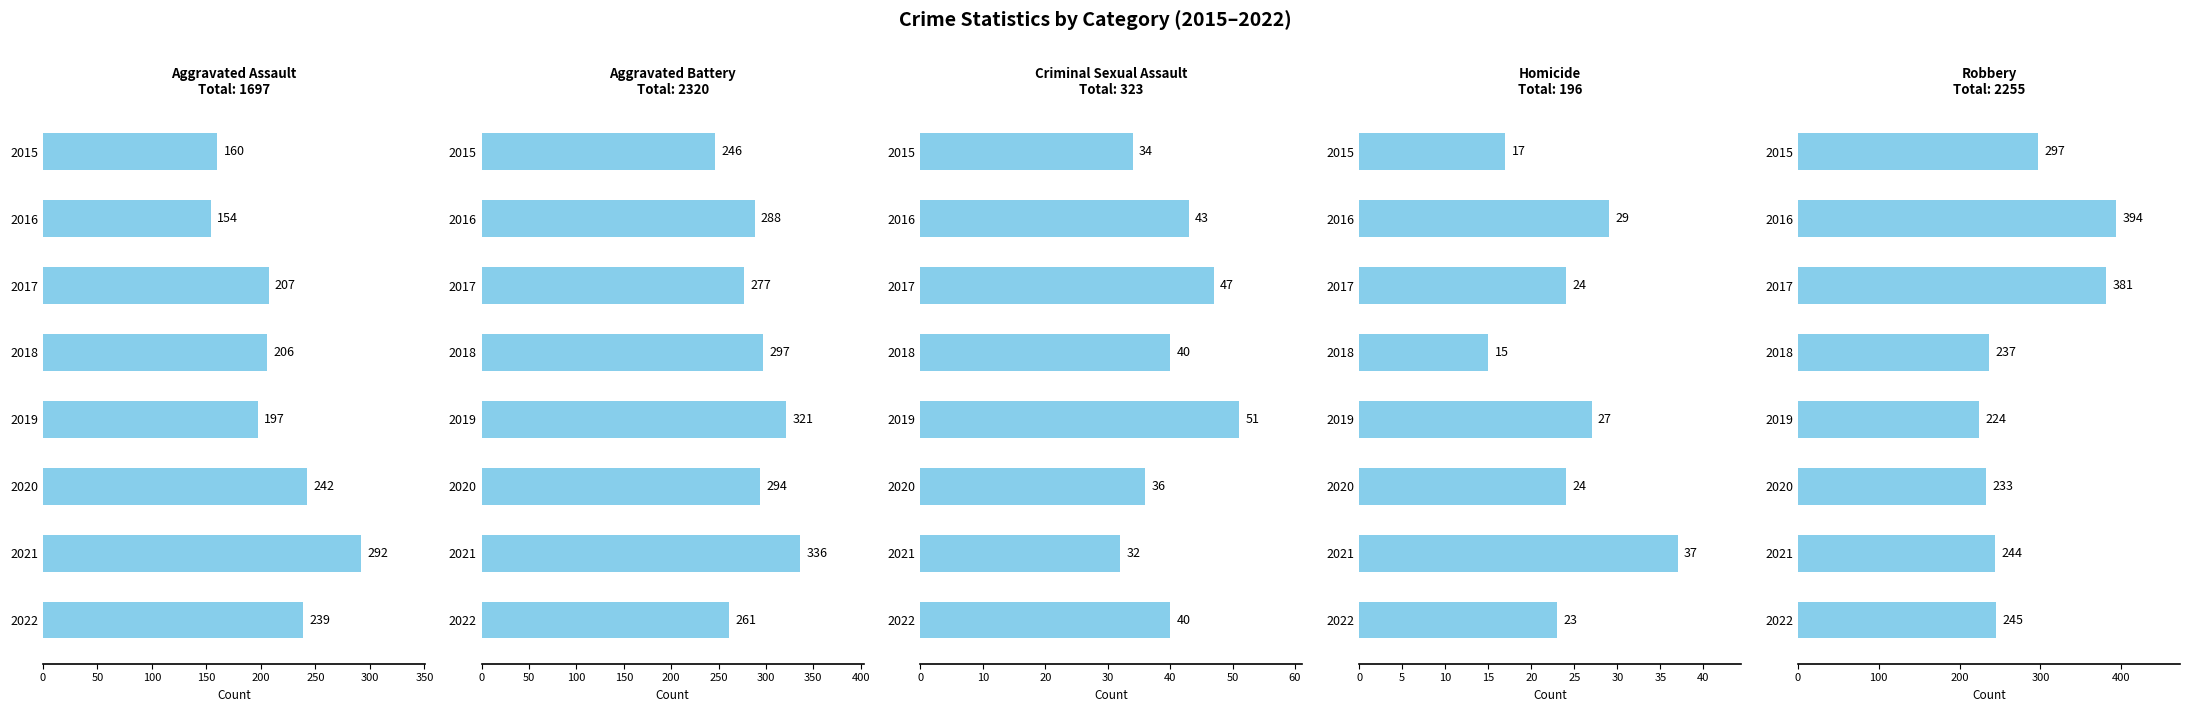

What is the sum of all Robbery values?

2255